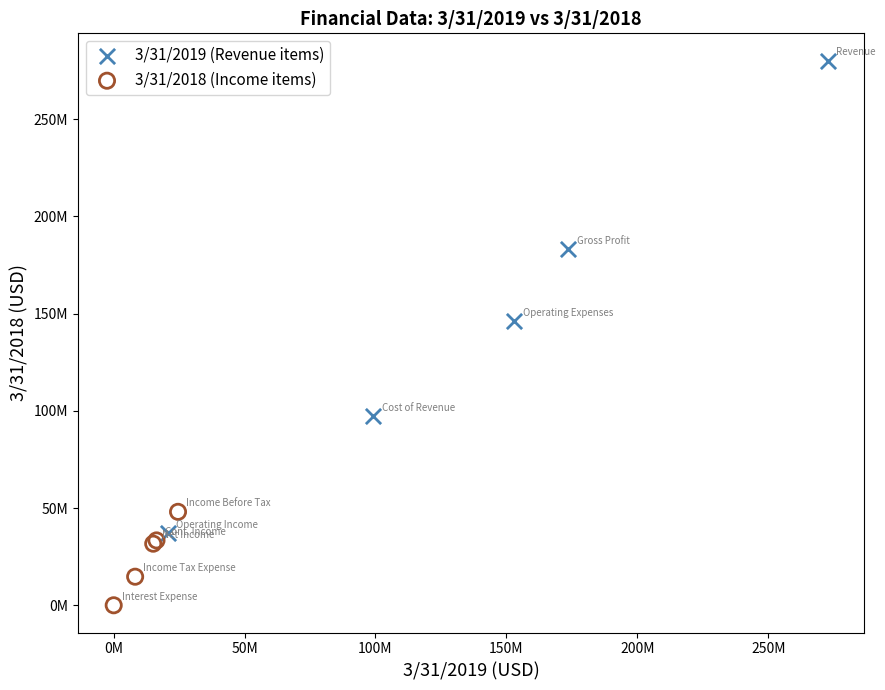

What are all the series names shown in the legend?

3/31/2019 (Revenue items), 3/31/2018 (Income items)